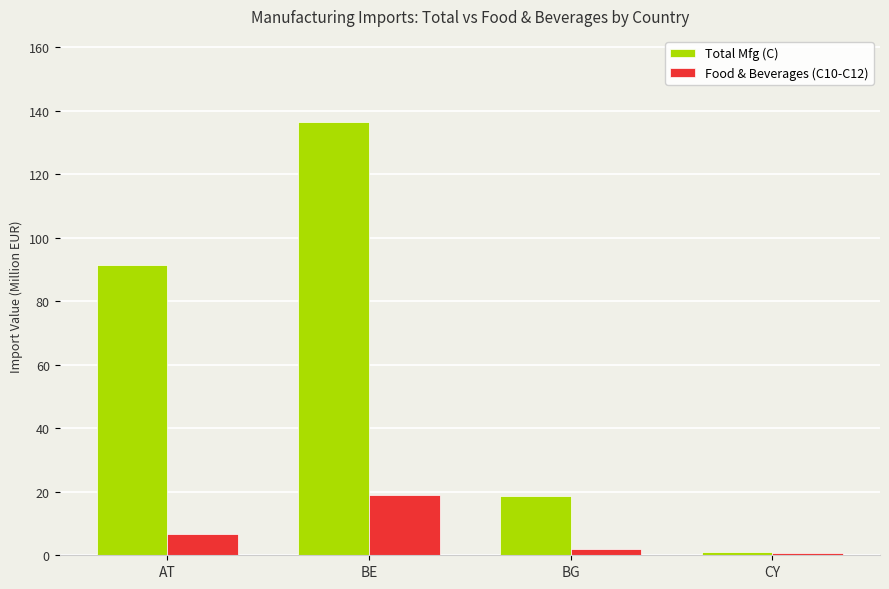

What are all the series names shown in the legend?

Total Mfg (C), Food & Beverages (C10-C12)